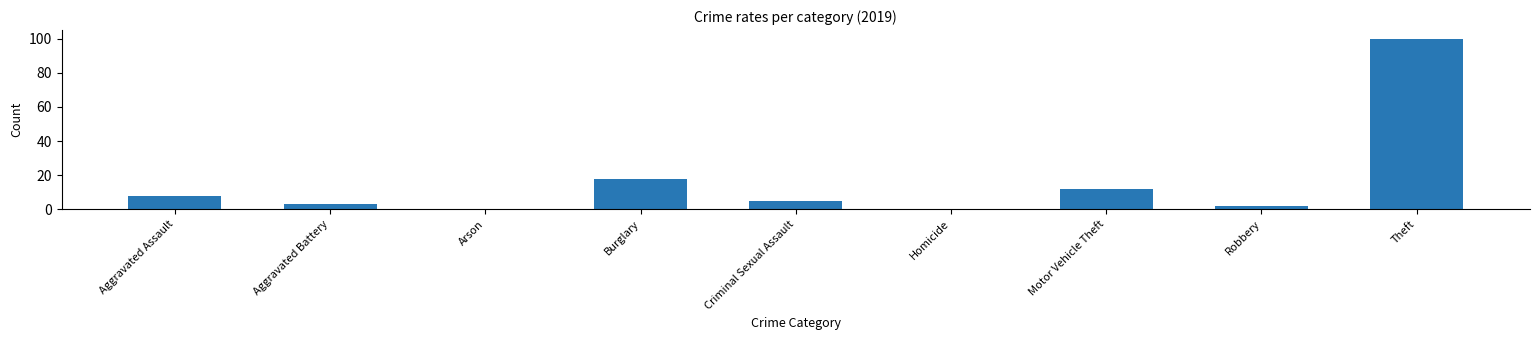

Which category has the highest value across all series?

Theft